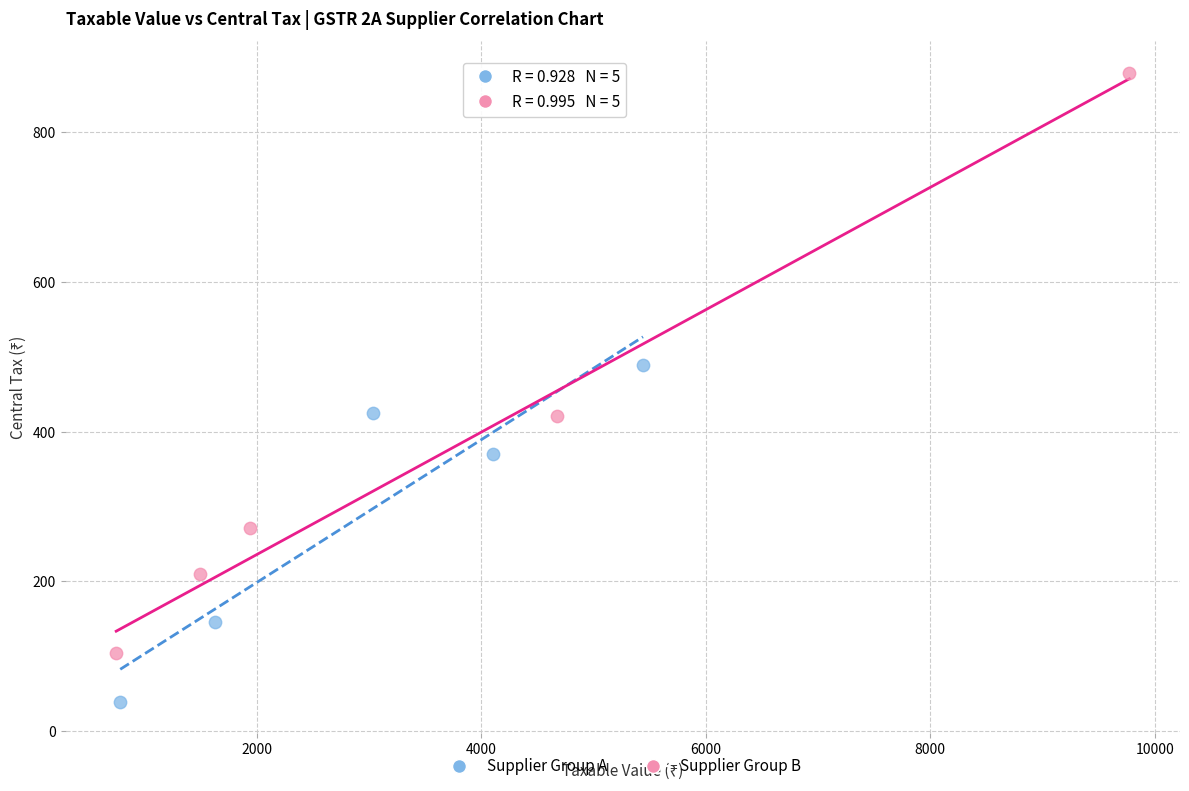

Which series reaches the minimum Y coordinate?

Supplier Group A